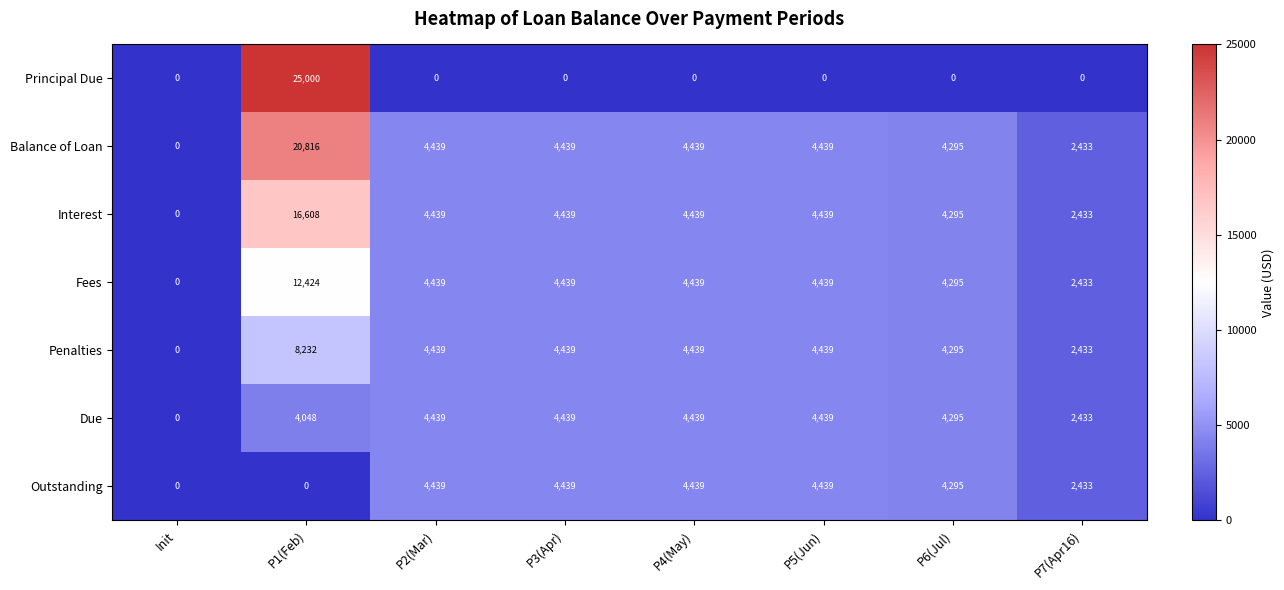

The value of Principal Due at P5(Jun) is 0. True or false?

True